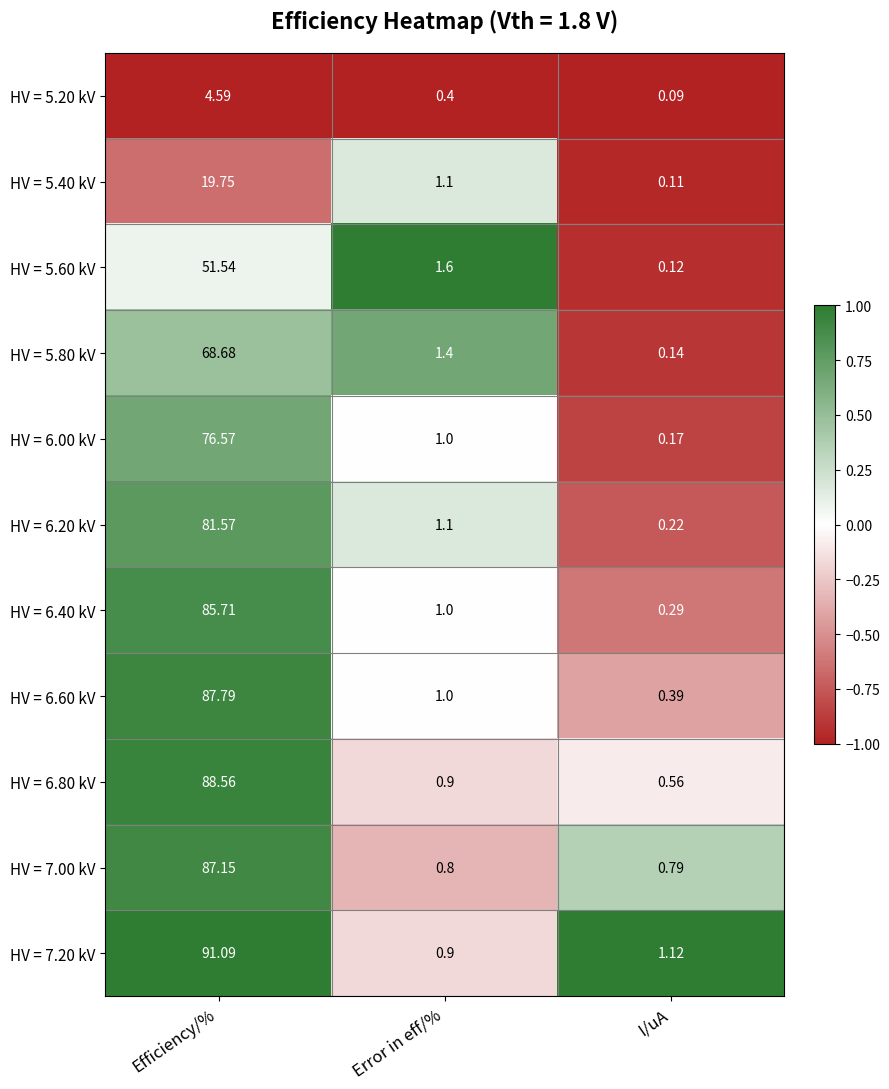

At how many categories does at least one series exceed 0?

3